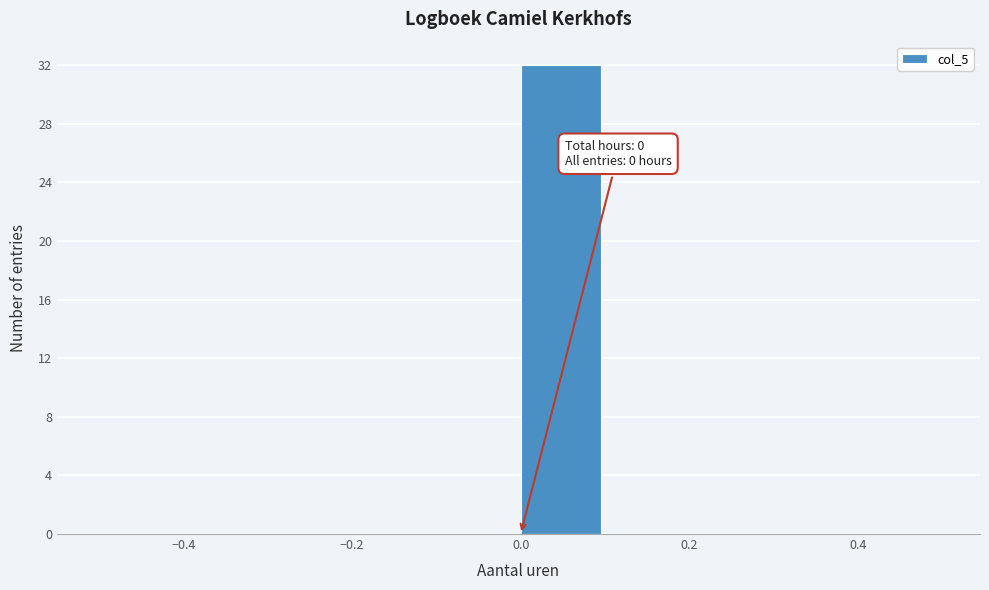

Over which range of the x-axis is the bar tallest?

0.0 to 0.1